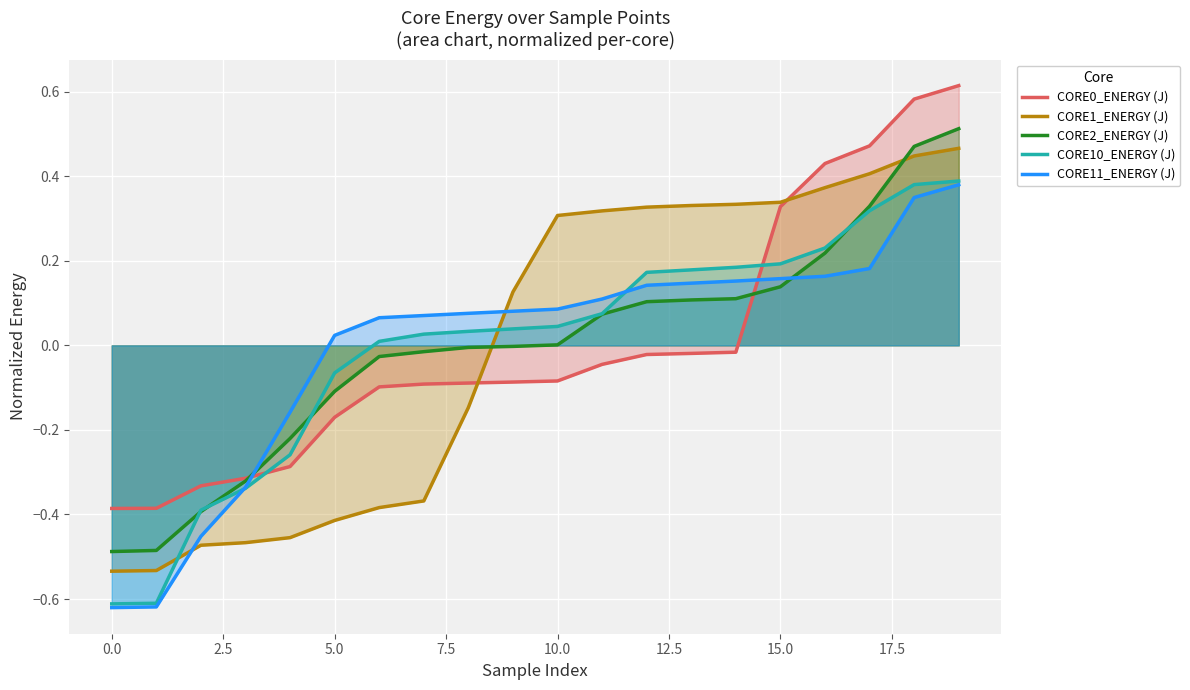

How many lines are shown in the chart?

5